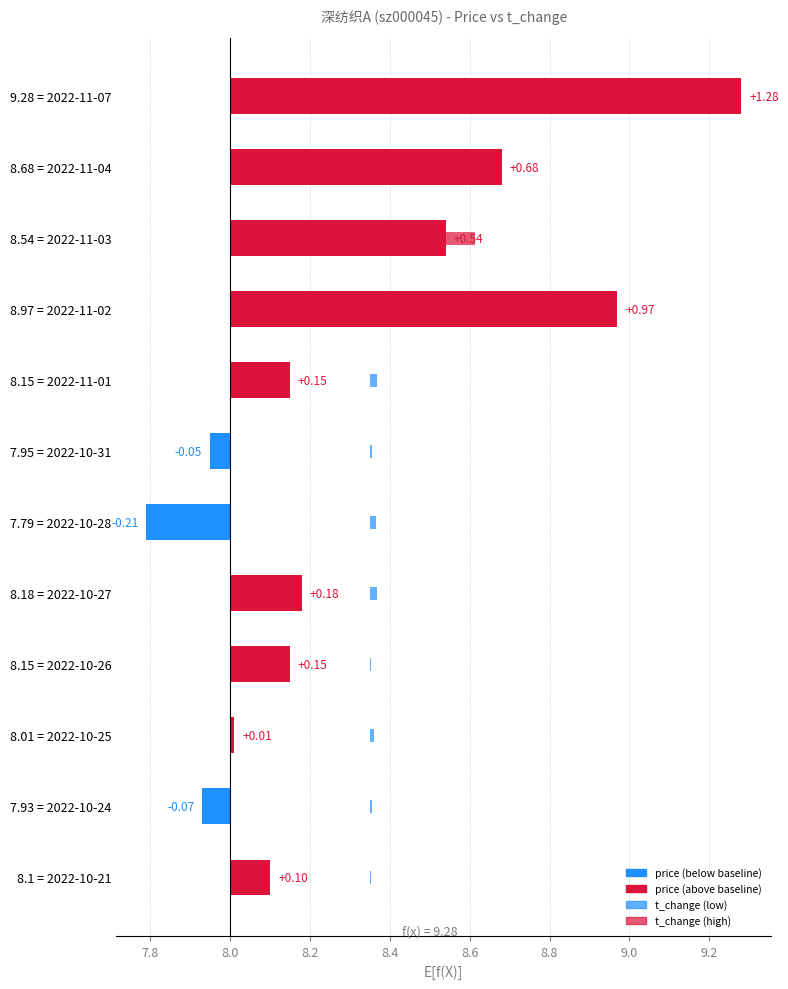

Is it true that price equals 1.7 at 9.28 = 2022-11-07?

False